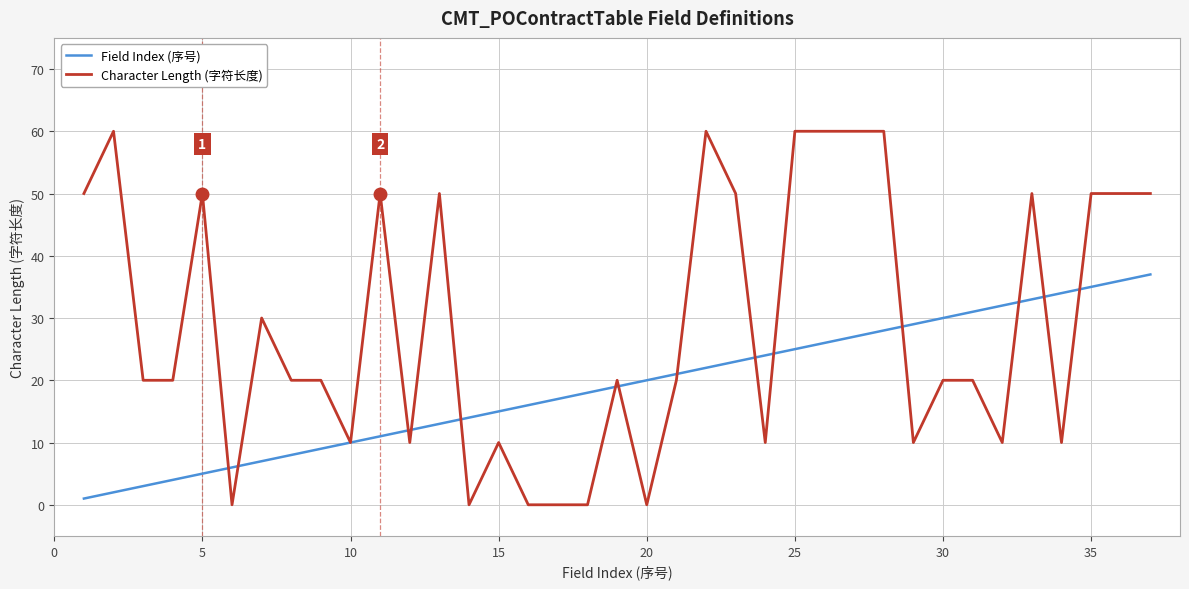

Which series has the largest range (max minus min)?

Character Length (字符长度)